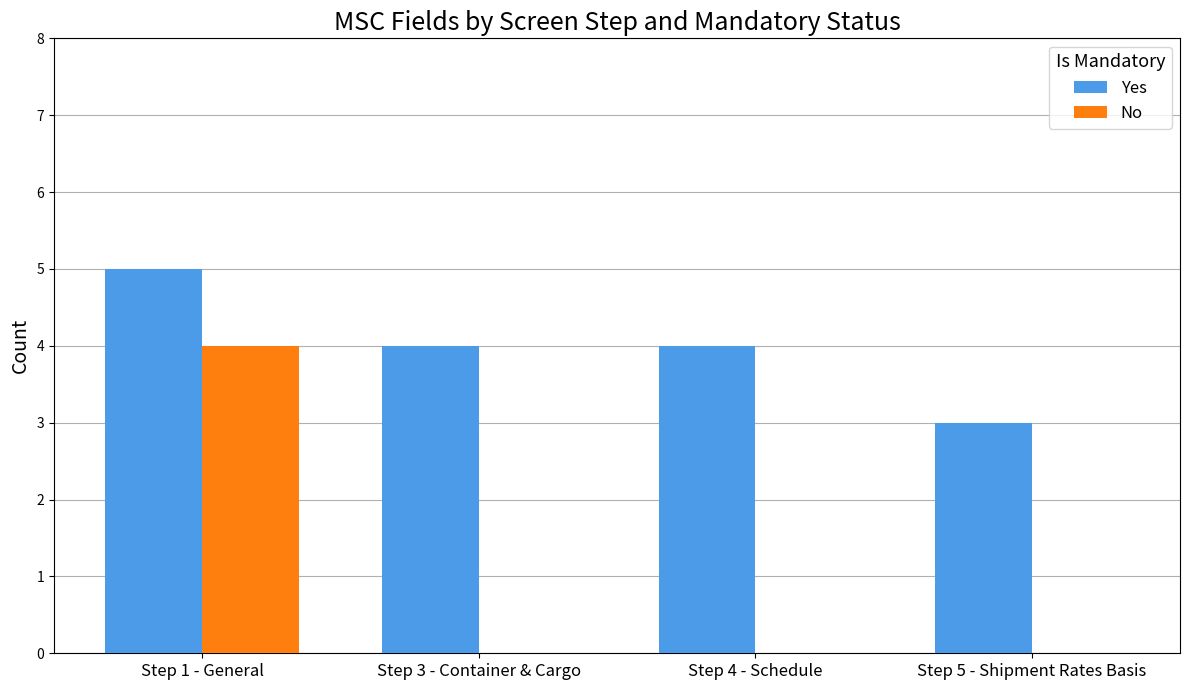

What is the total value across all series at Step 1 - General?

9